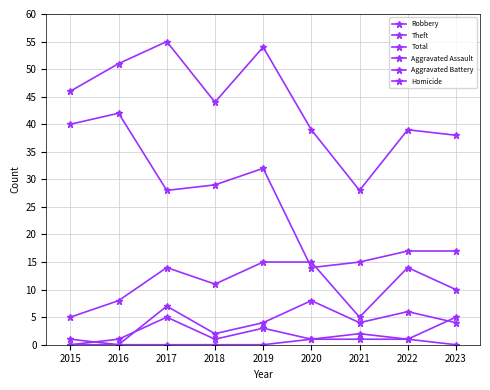

What is the difference between the maximum and minimum values in the Theft series?

28